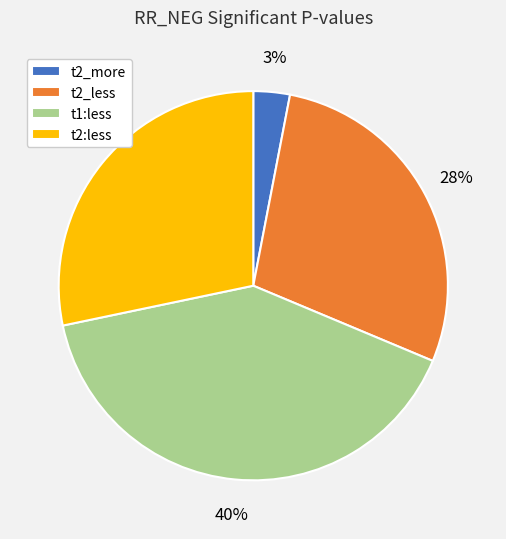

How many slices are in this pie chart?

4